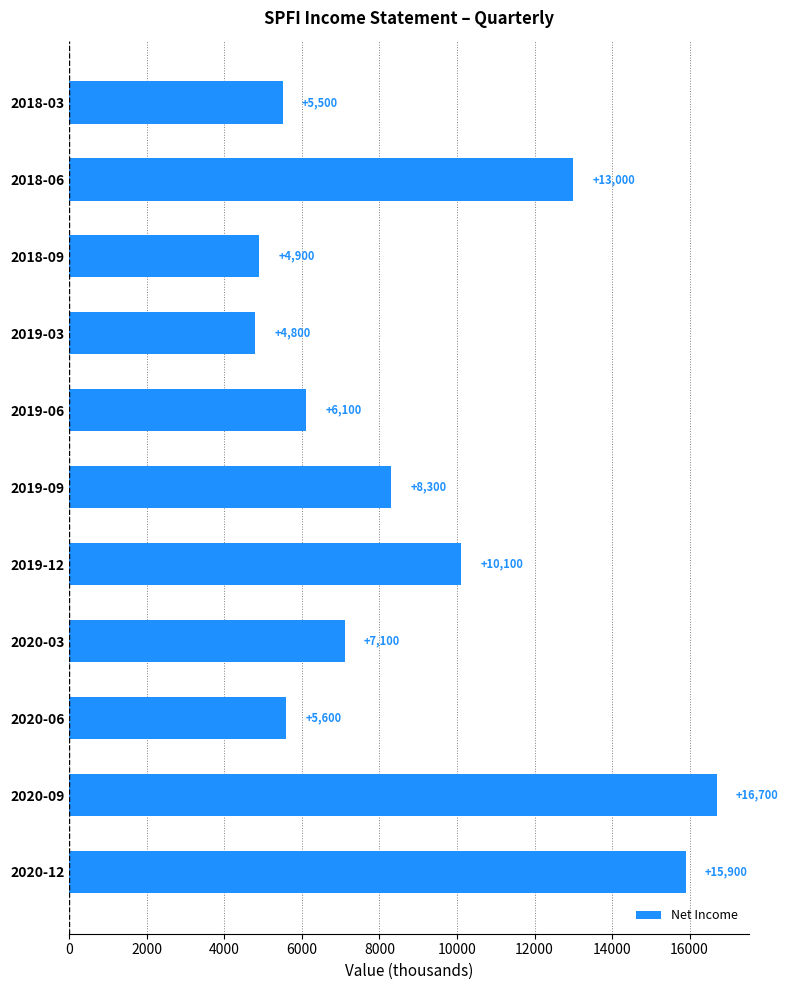

Reading top to bottom, list all the values displayed in this chart.

2018-03=5500	2018-06=13000	2018-09=4900	2019-03=4800	2019-06=6100	2019-09=8300	2019-12=10100	2020-03=7100	2020-06=5600	2020-09=16700	2020-12=15900